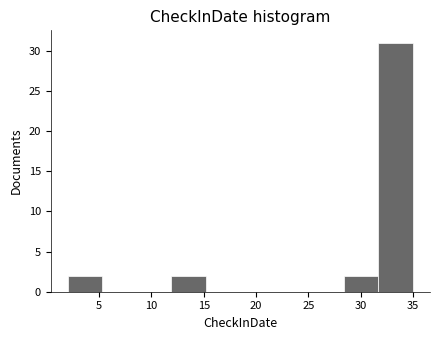

Over which range of the x-axis is the bar tallest?

31.7 to 35.0